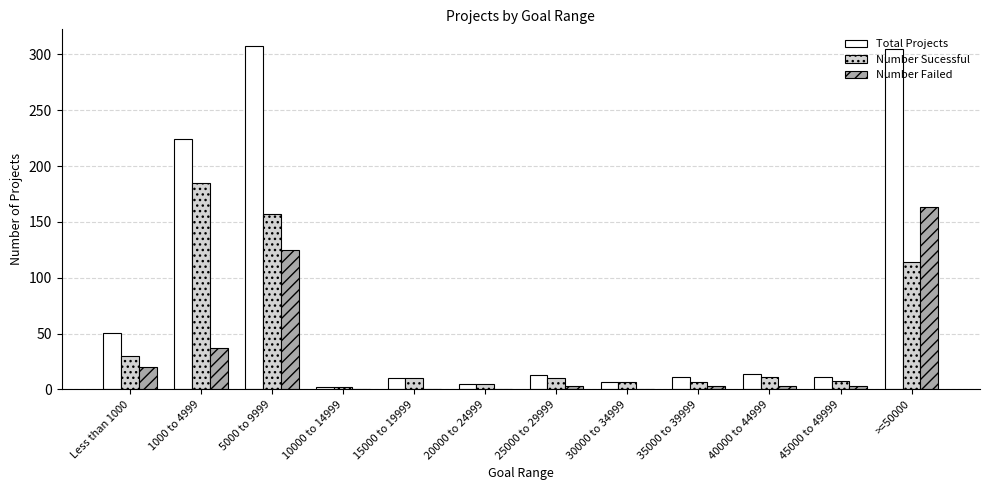

What is the total value across all series at 10000 to 14999?

4